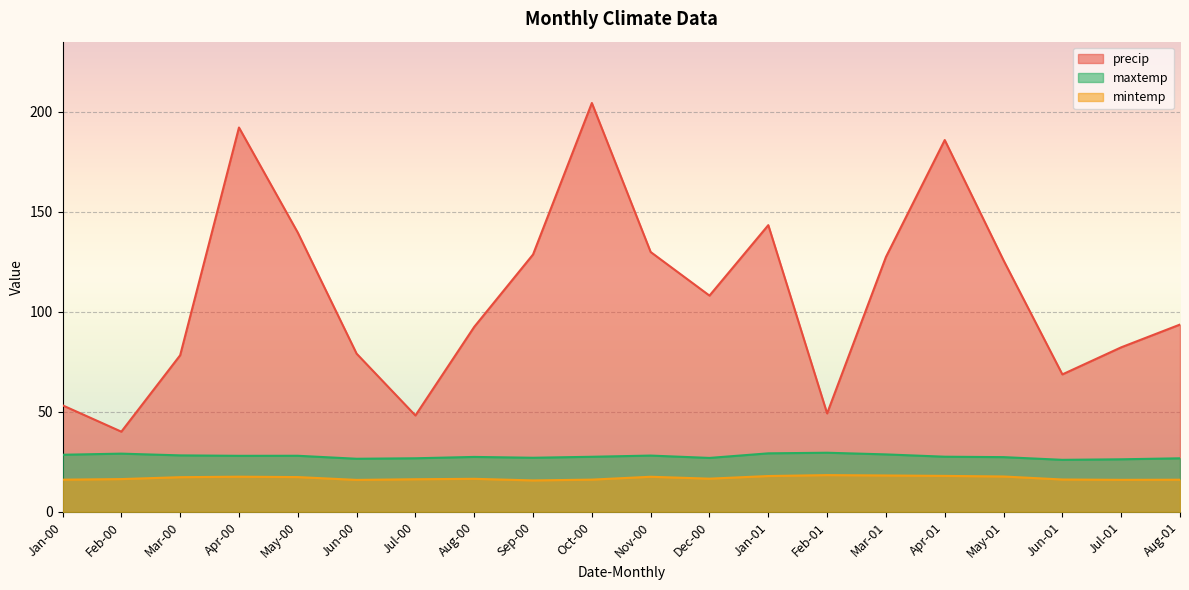

How many lines are shown in the chart?

3